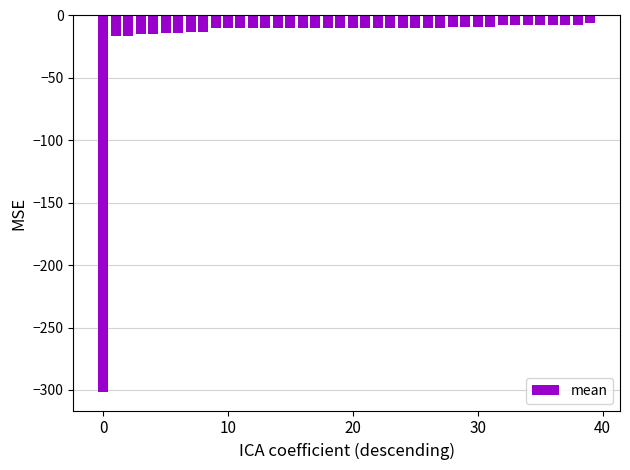

What is the smallest value displayed?

-301.4